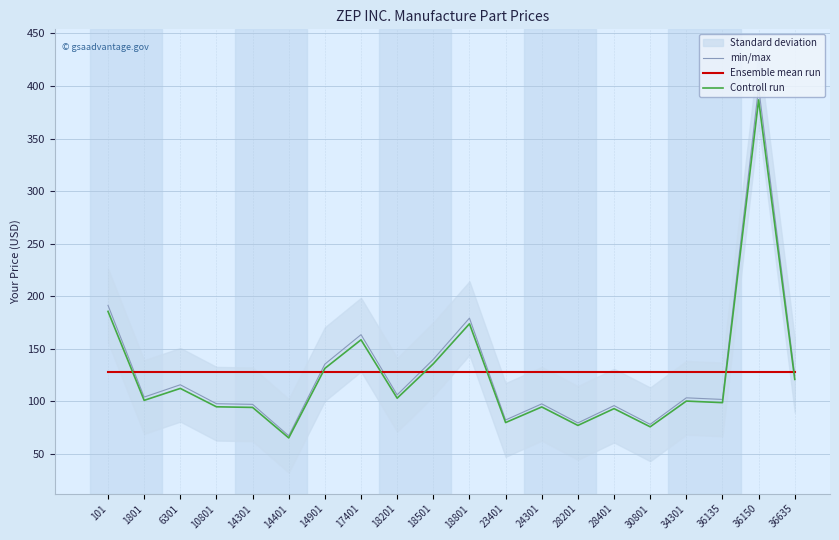

At which category does Controll run reach its first local peak?

6301